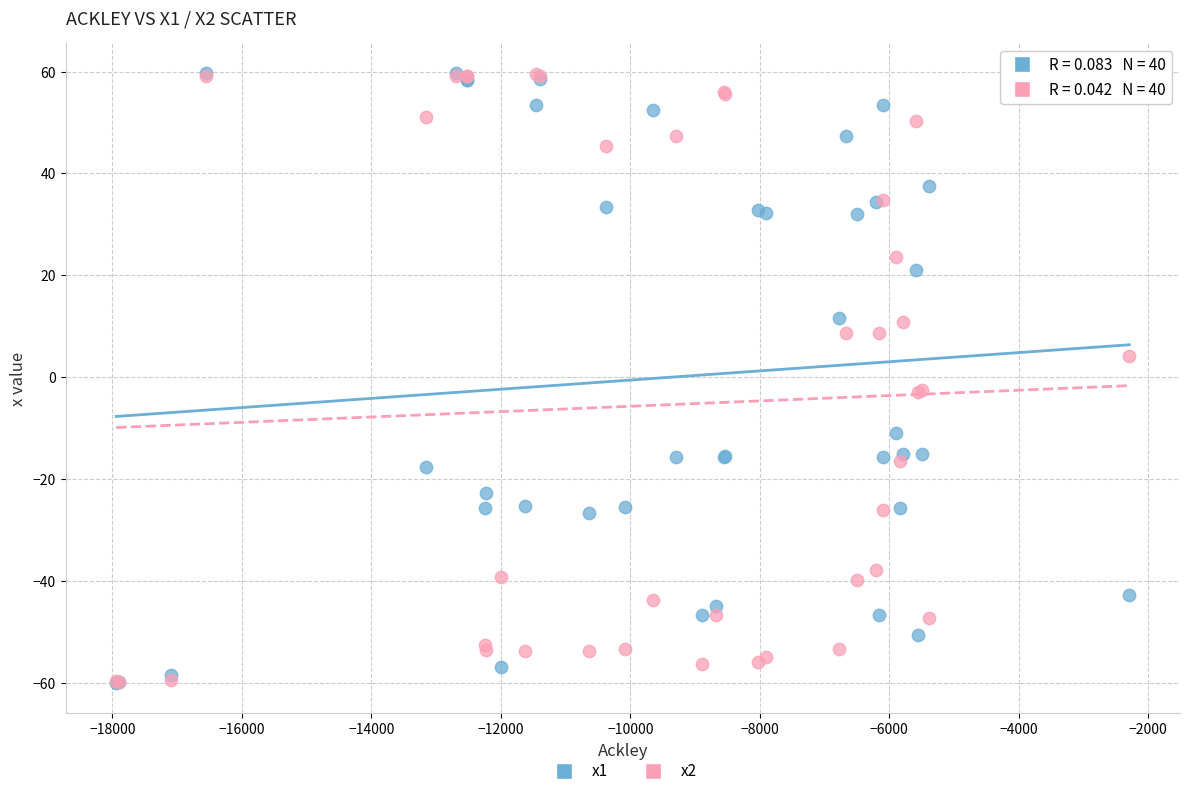

What are all the series names shown in the legend?

x1, x2